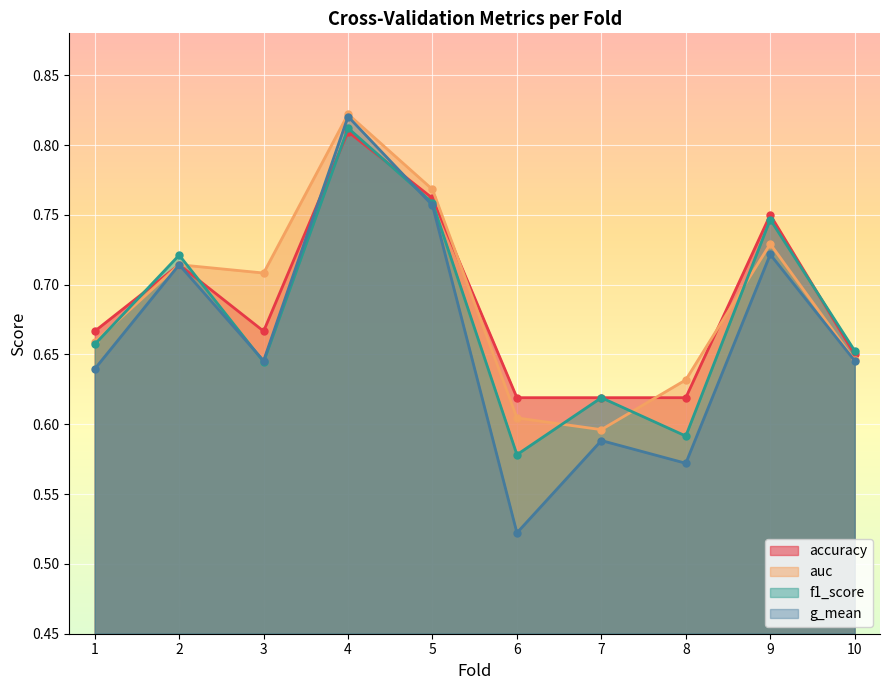

What is the total value across all series at 3?

2.7